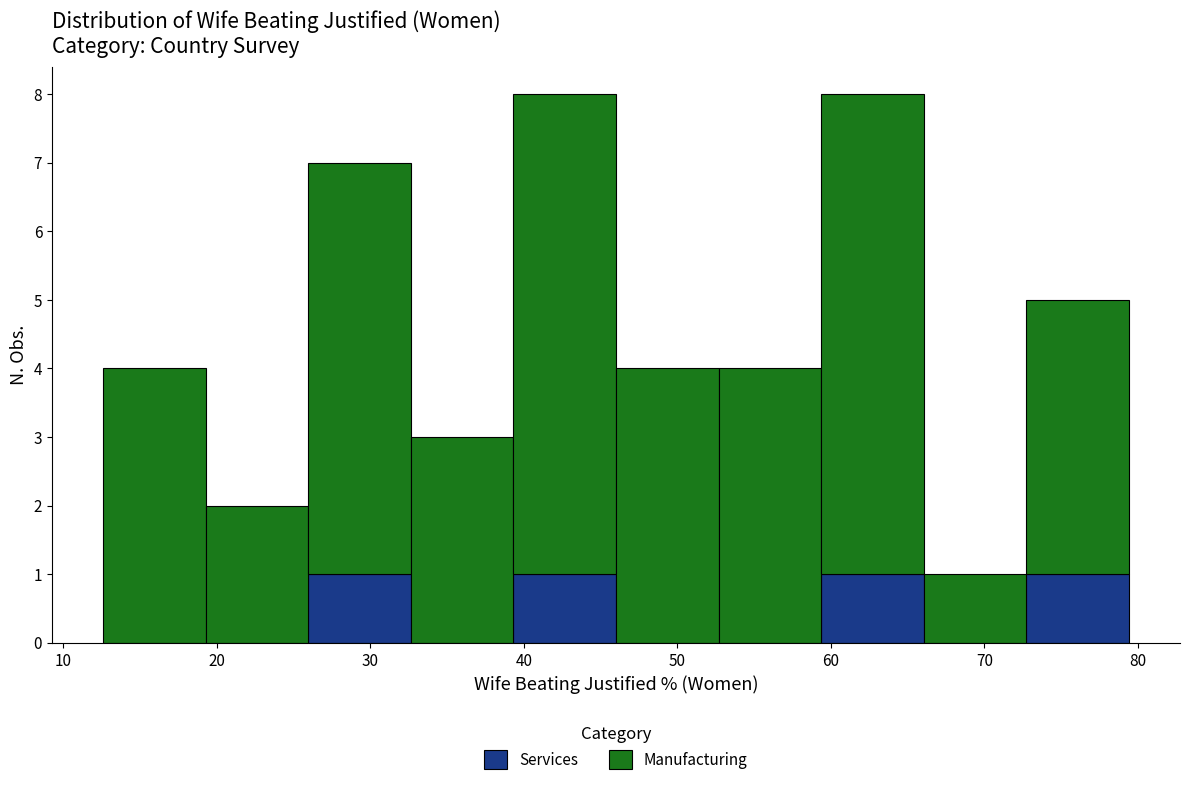

Reading left to right, list every stacked bar in this chart as the range it spans on the x-axis followed by its total height. Neither the bar edges nor the heights are printed on the chart, so give them approximately, as read against the axes.

13 to 19: 4
19 to 26: 2
26 to 33: 7
33 to 39: 3
39 to 46: 8
46 to 53: 4
53 to 59: 4
59 to 66: 8
66 to 73: 1
73 to 79: 5